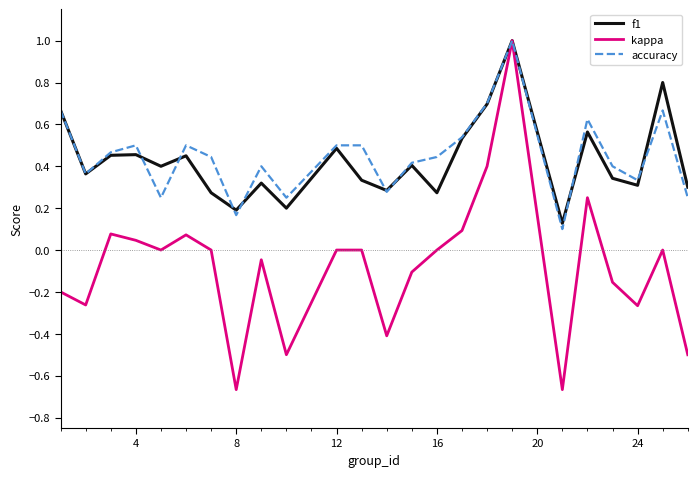

Which series has the widest spread of values?

kappa